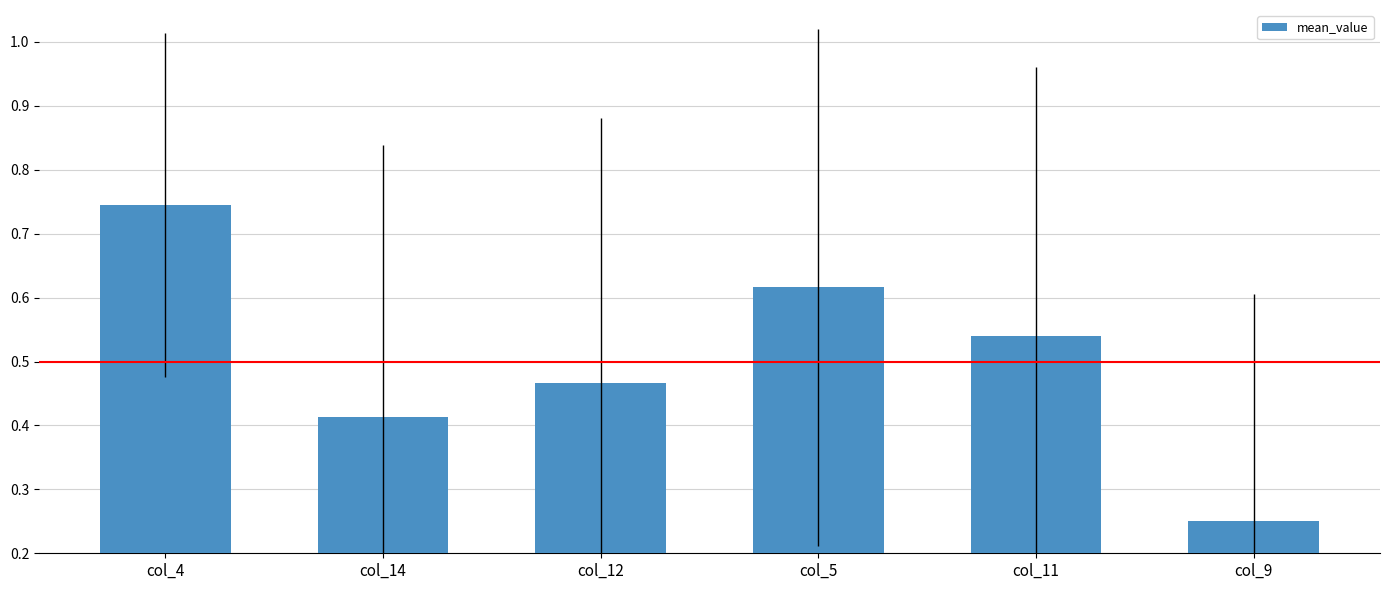

Count the number of categories in the chart.

6